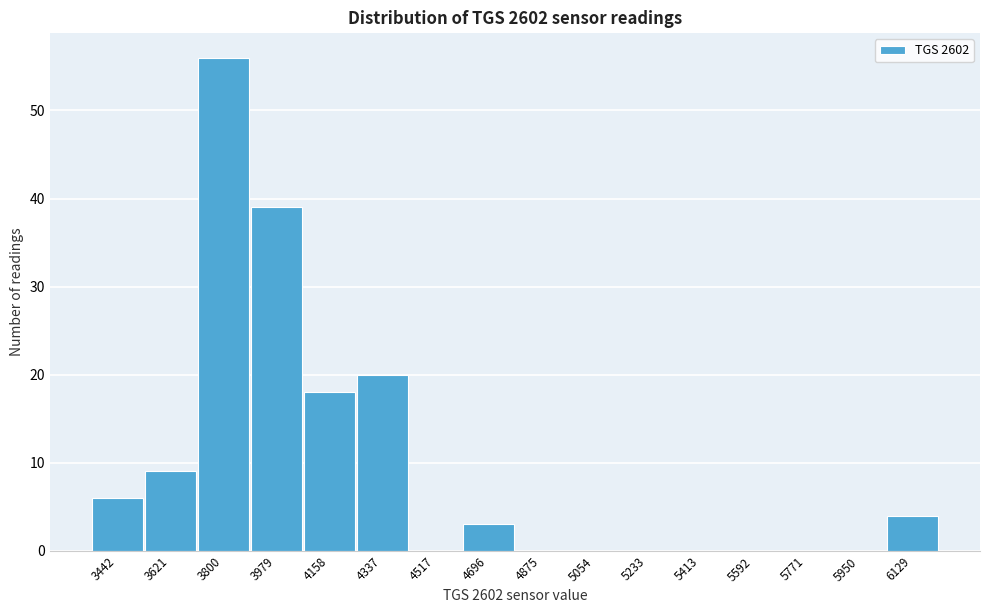

Reading left to right, extract all data points from this chart.

3442=6	3621=9	3800=56	3979=39	4158=18	4337=20	4517=0	4696=3	4875=0	5054=0	5233=0	5413=0	5592=0	5771=0	5950=0	6129=4